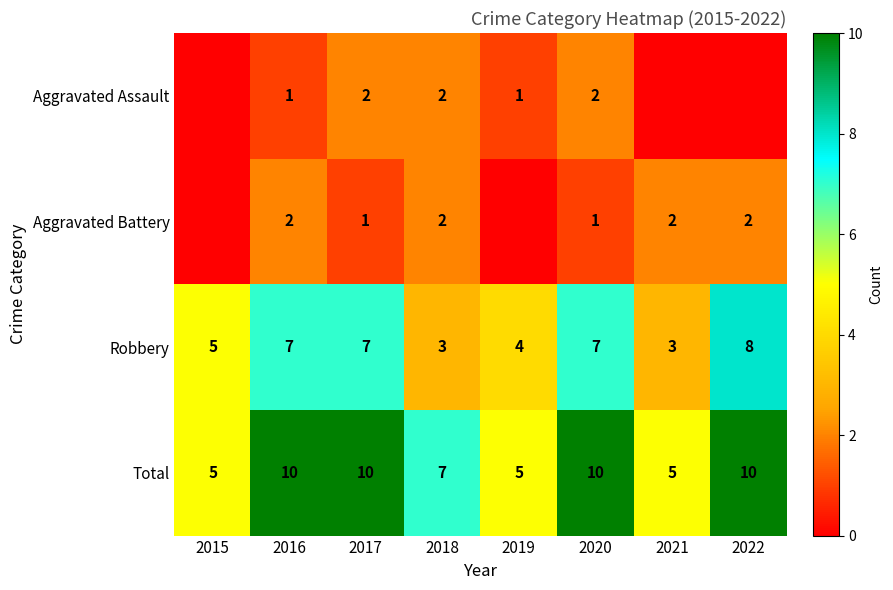

Is the value of Aggravated Battery at 2016 greater than the value of Robbery at 2019?

No